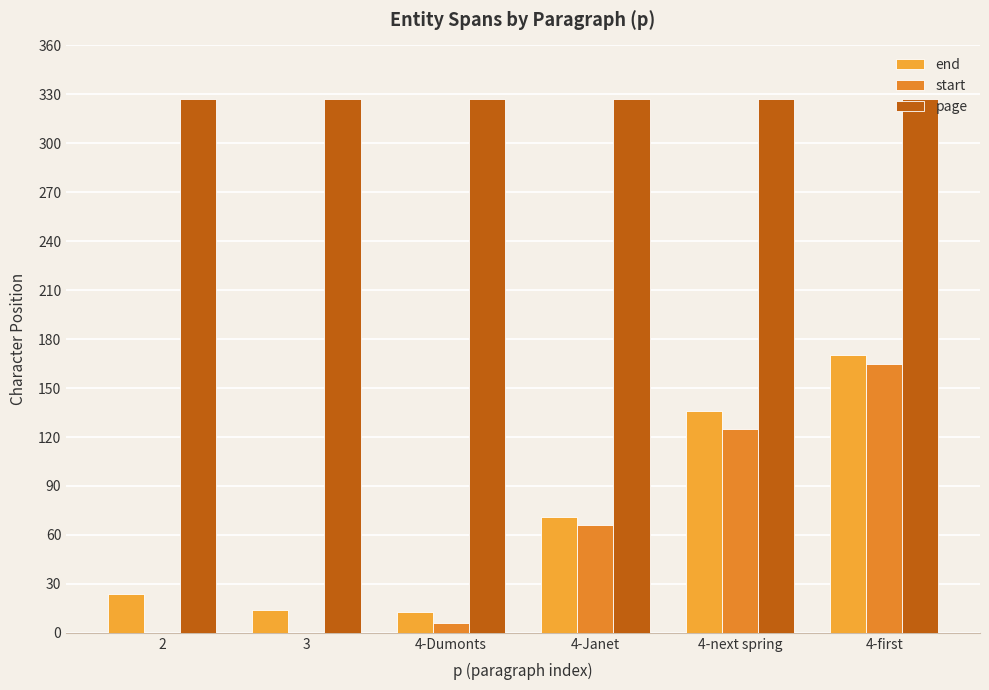

At which label is page closest to 327?

2